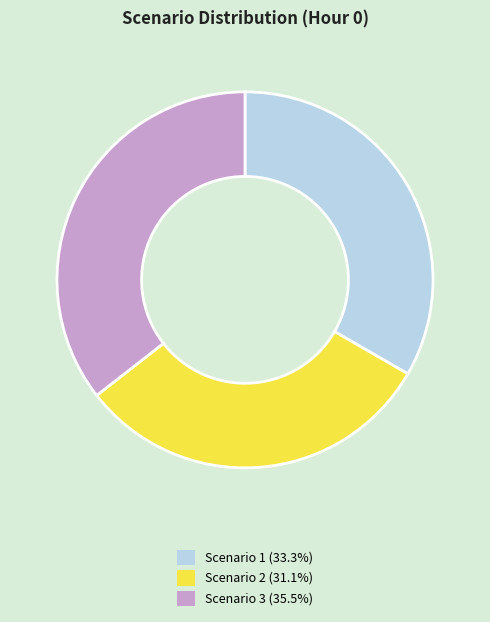

Which slice is the largest?

Scenario 3